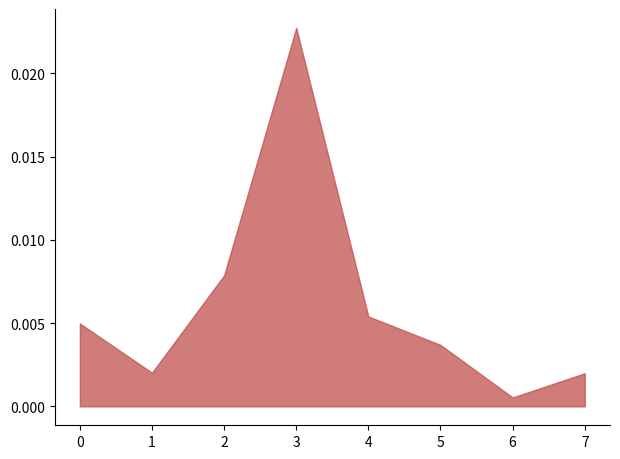

Between 1 and 4, which is larger?

4